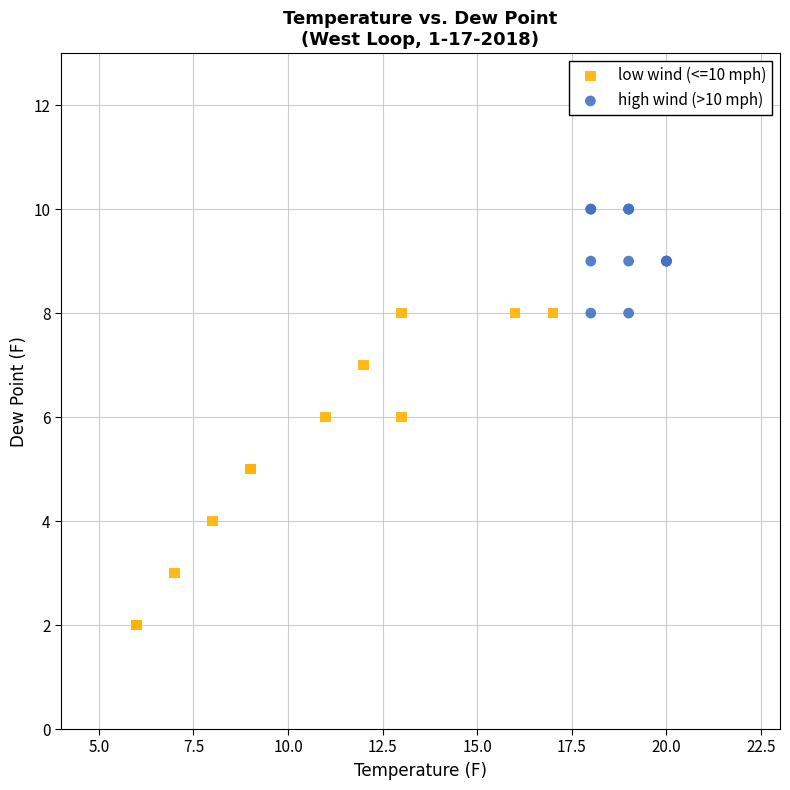

Which series contains the lowest Y value?

low wind (<=10 mph)